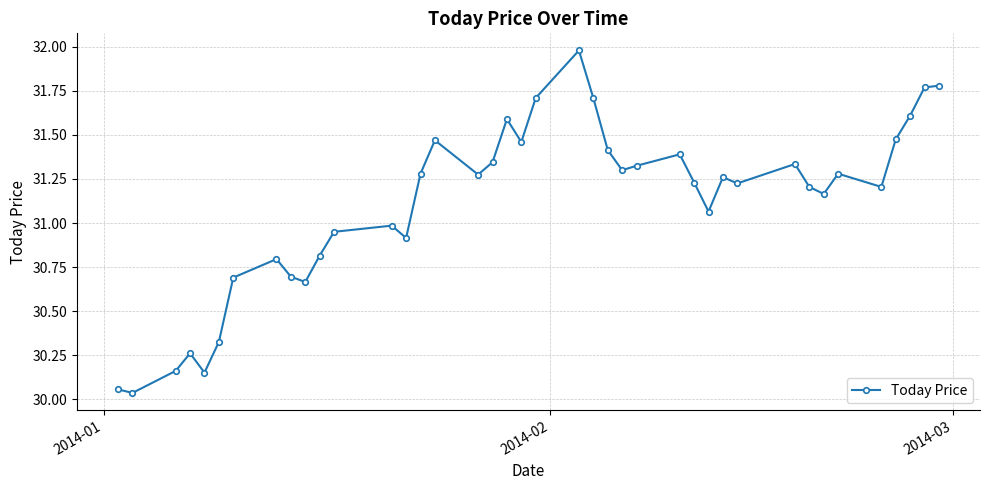

What is the difference between the second highest and minimum values?

1.7